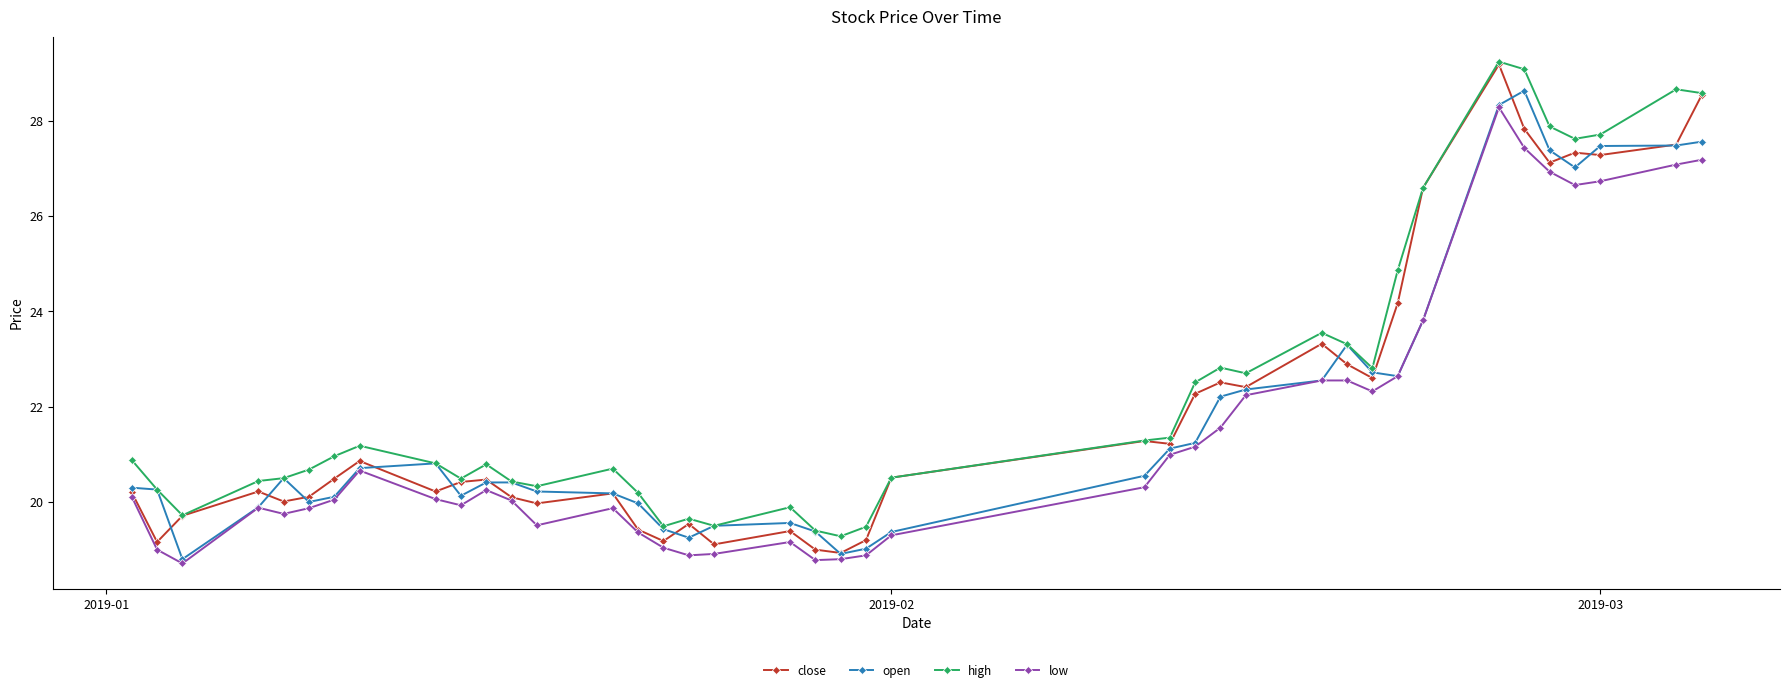

True or false: low and high intersect in this chart.

False